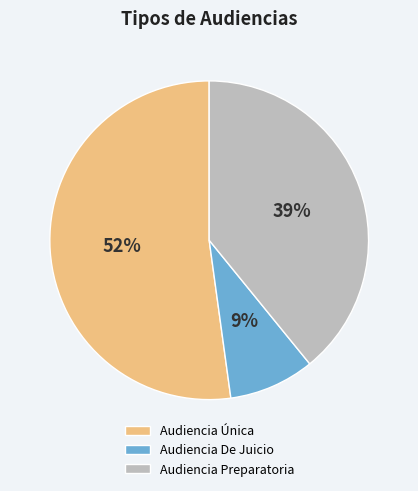

The Audiencia Única slice represents 63% of the pie. True or false?

False